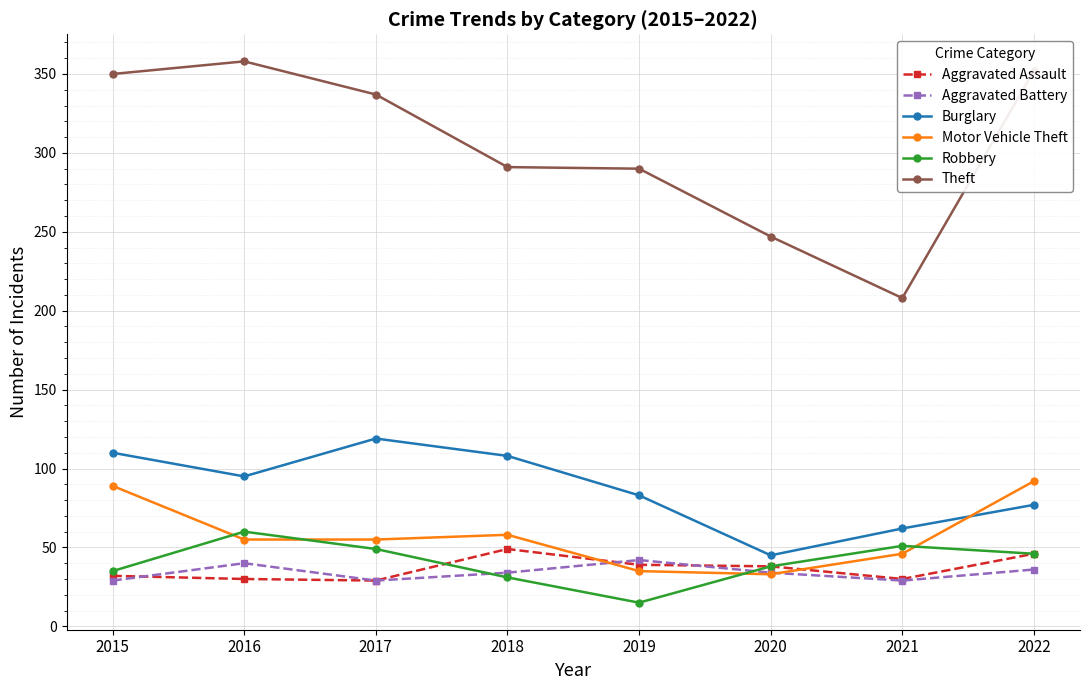

What is the lowest value of the Theft series?

208